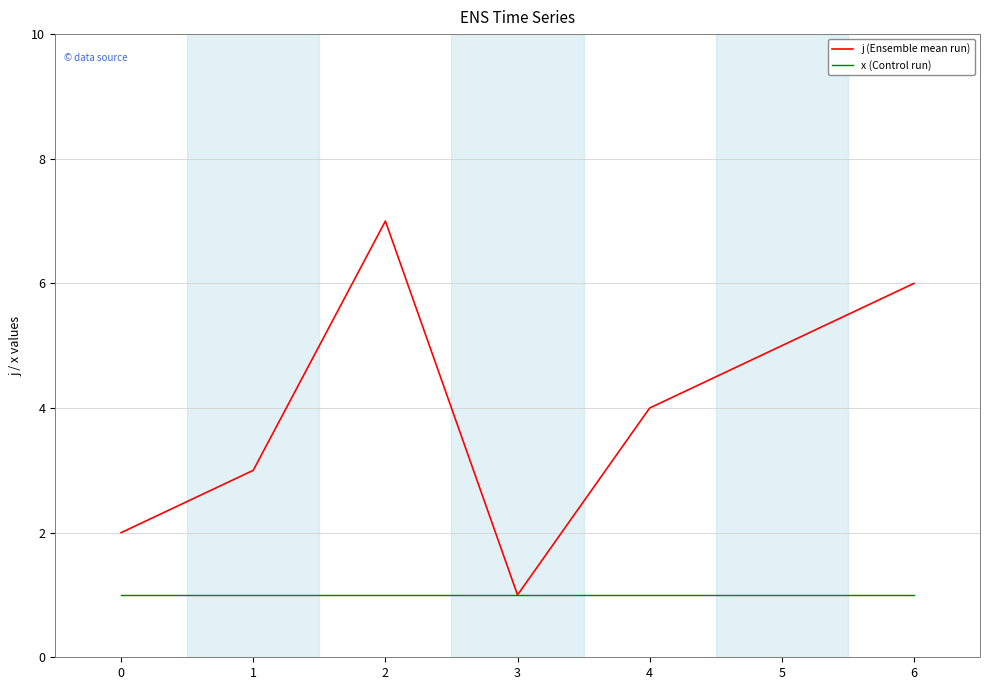

At which label does j (Ensemble mean run) reach its minimum?

3